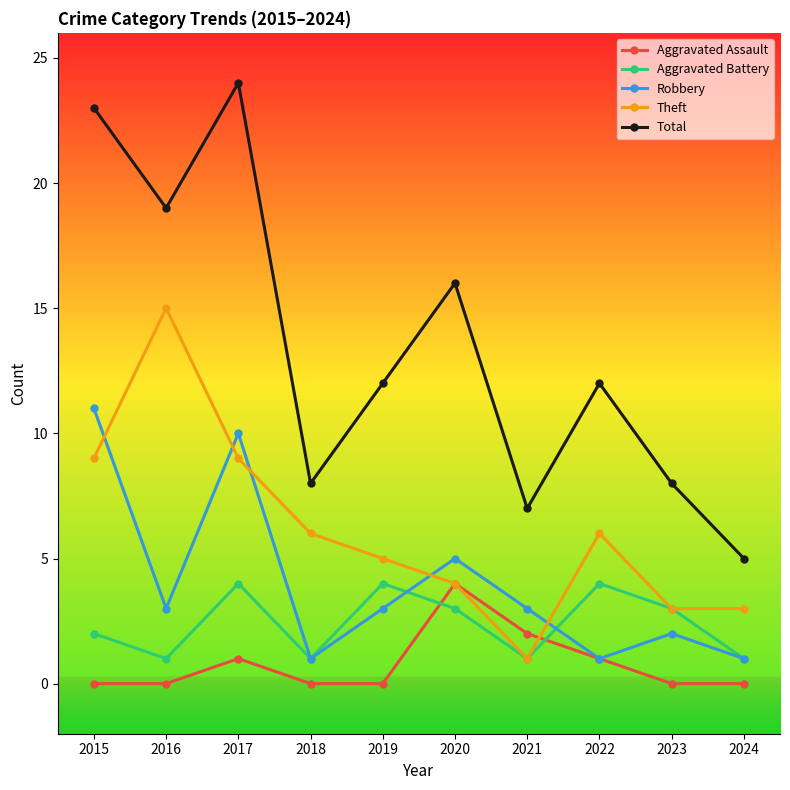

Is the value of Theft at 2017 greater than the value of Aggravated Battery at 2015?

Yes